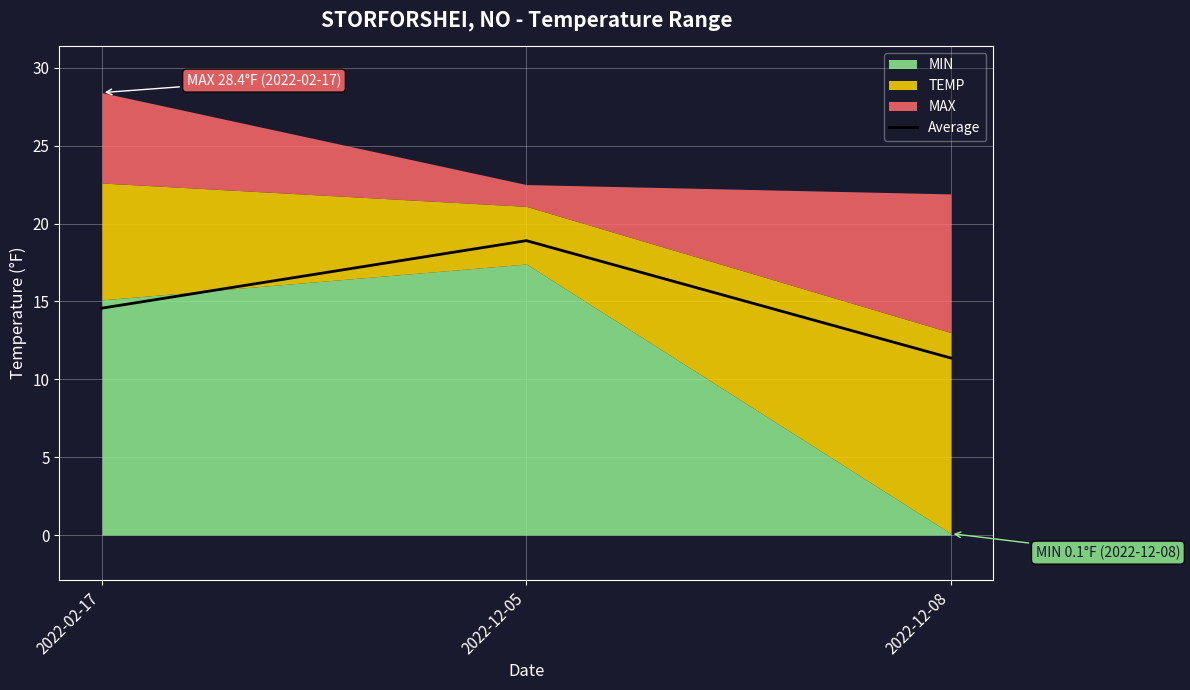

What is the difference between the second highest and minimum values?

3.2